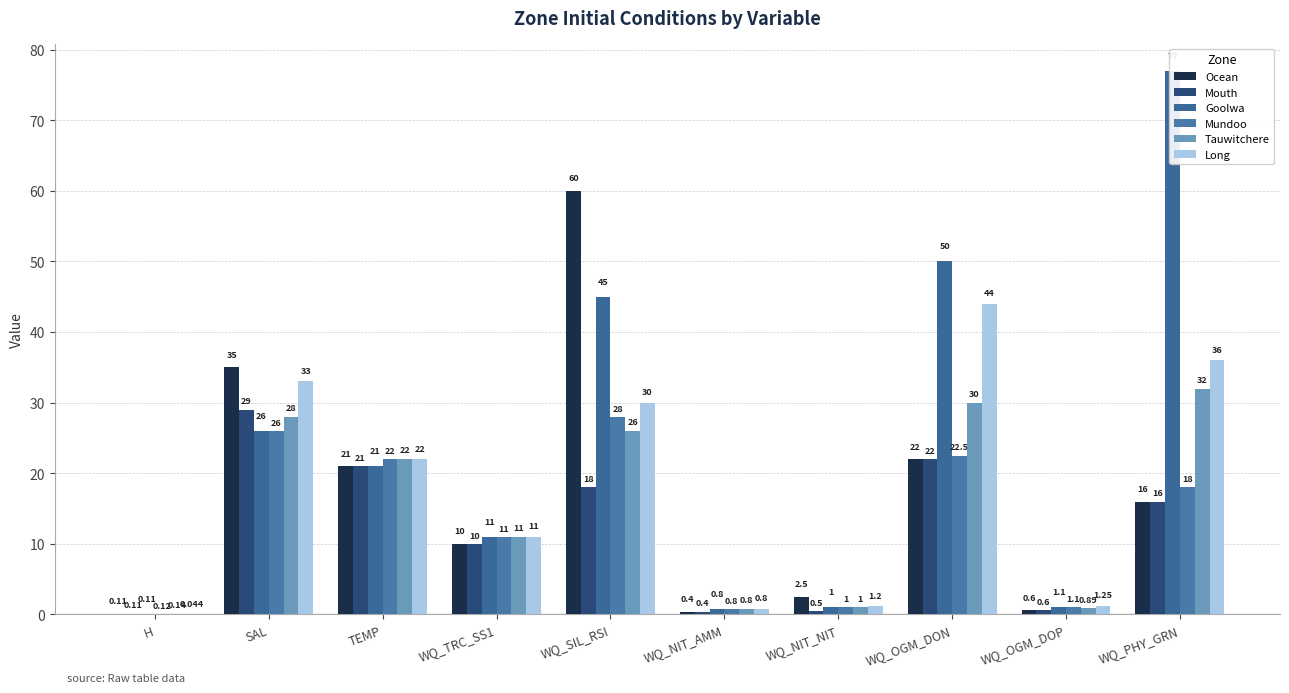

True or false: Tauwitchere has a value of 26.0 at WQ_SIL_RSI.

True